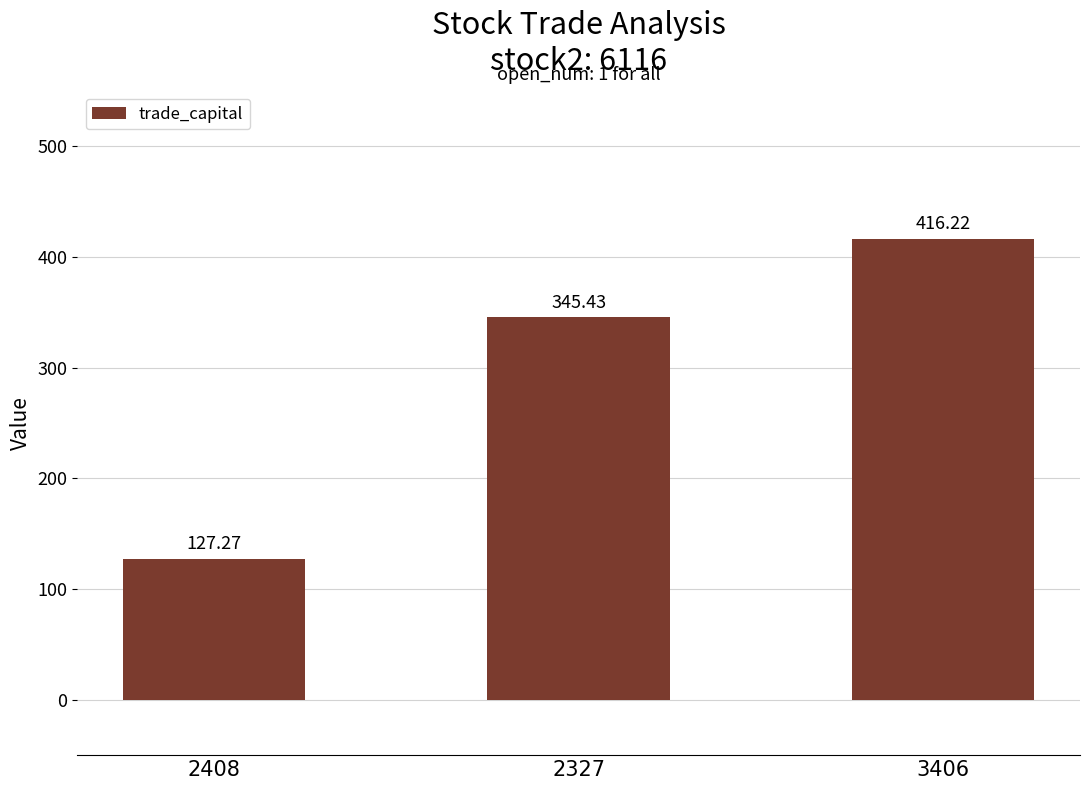

The chart shows a value of 110.1 at 2327. True or false?

False